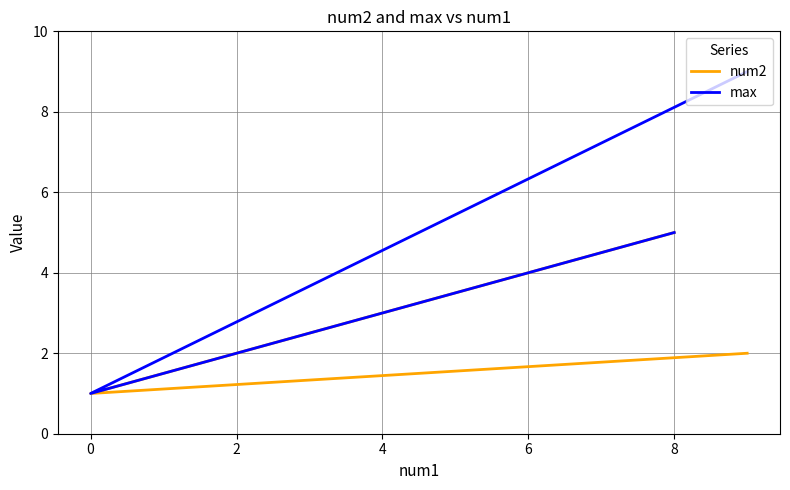

Count the number of data series in this chart.

2